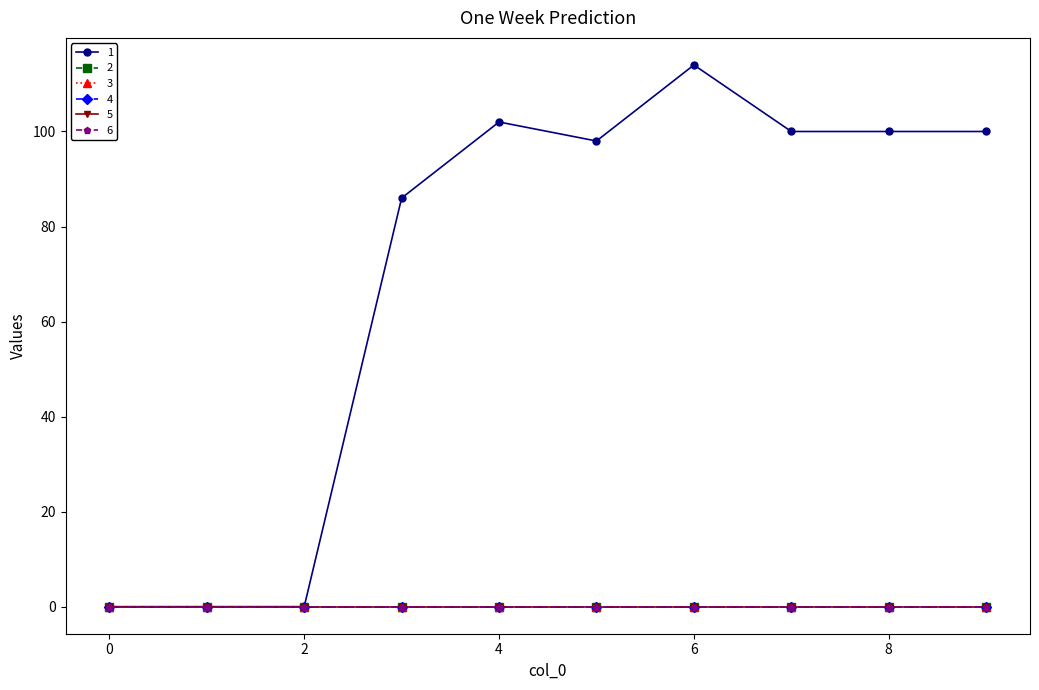

Is this an area chart (filled region under the line)?

No